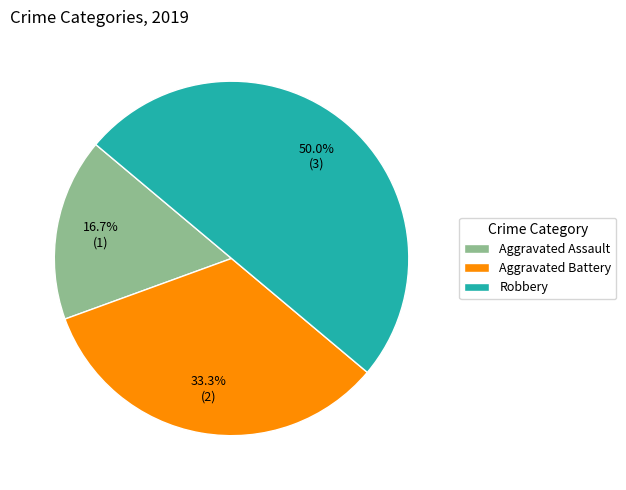

Count the number of slices in the pie.

3